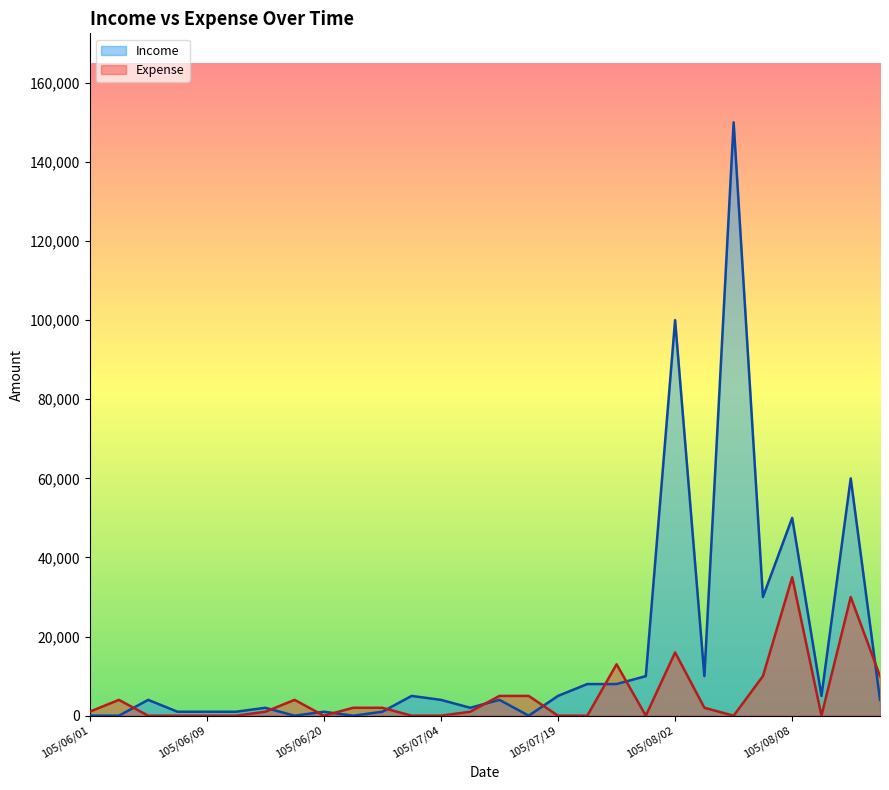

How many intersections are there between Expense and Income?

10